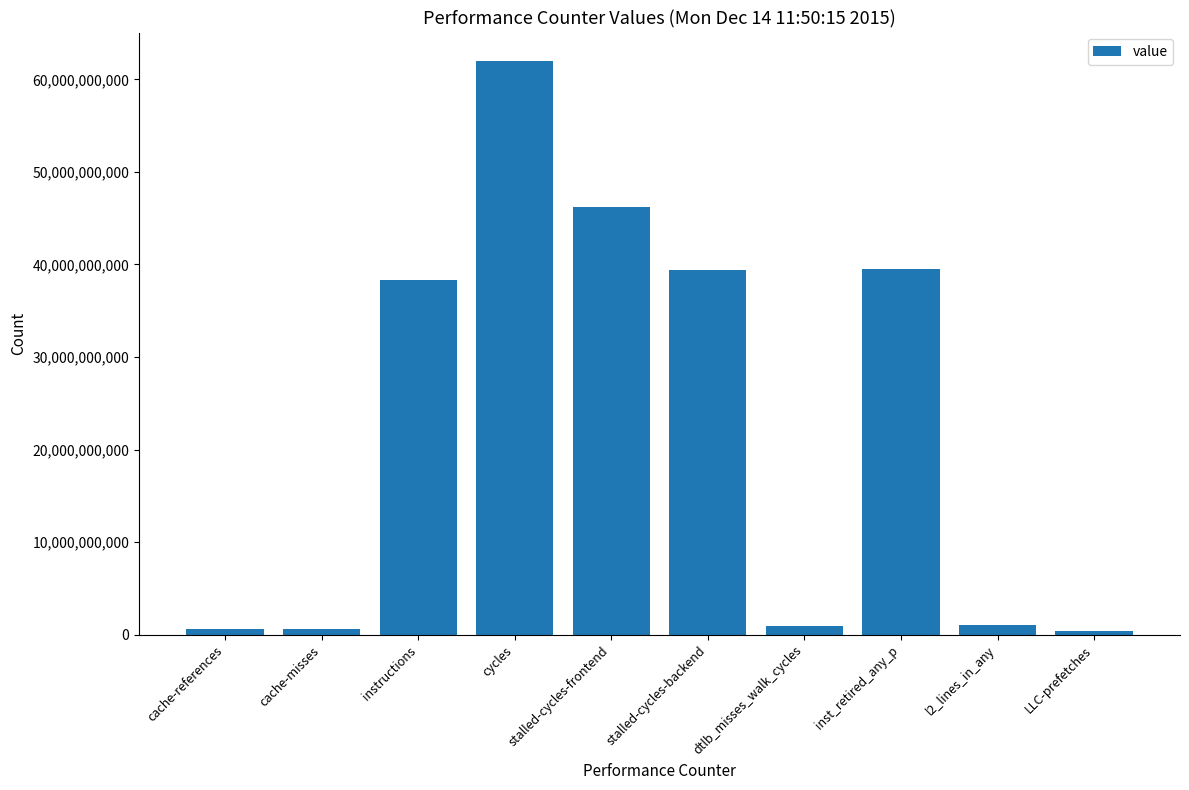

What is the label of the 5th bar from the right?

stalled-cycles-backend